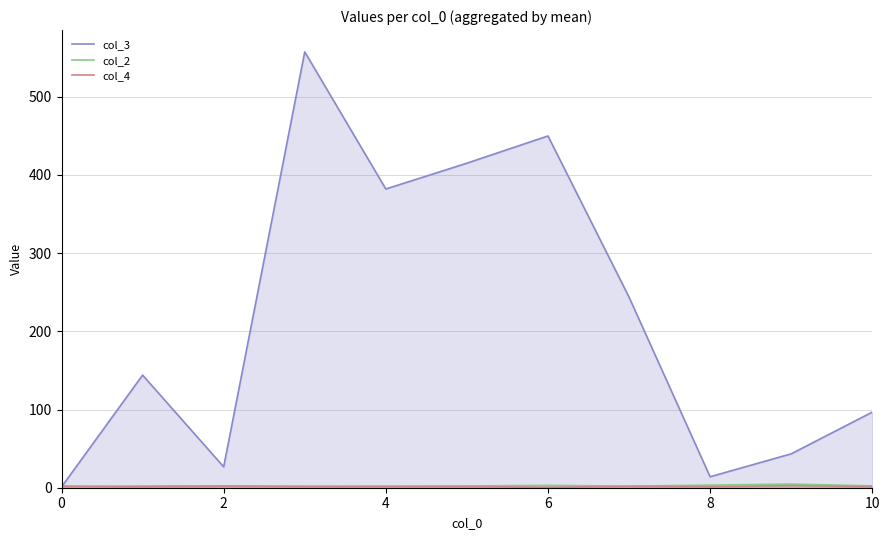

Is it true that col_2 equals 1.8 at 8?

False